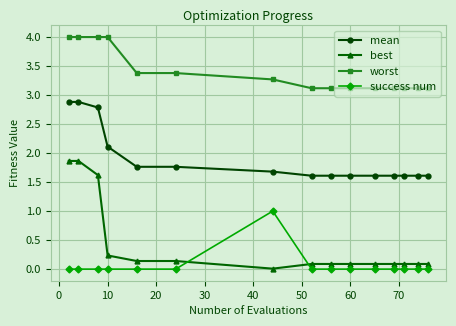

Rank the series by their maximum value, from lowest to highest.

success num, best, mean, worst